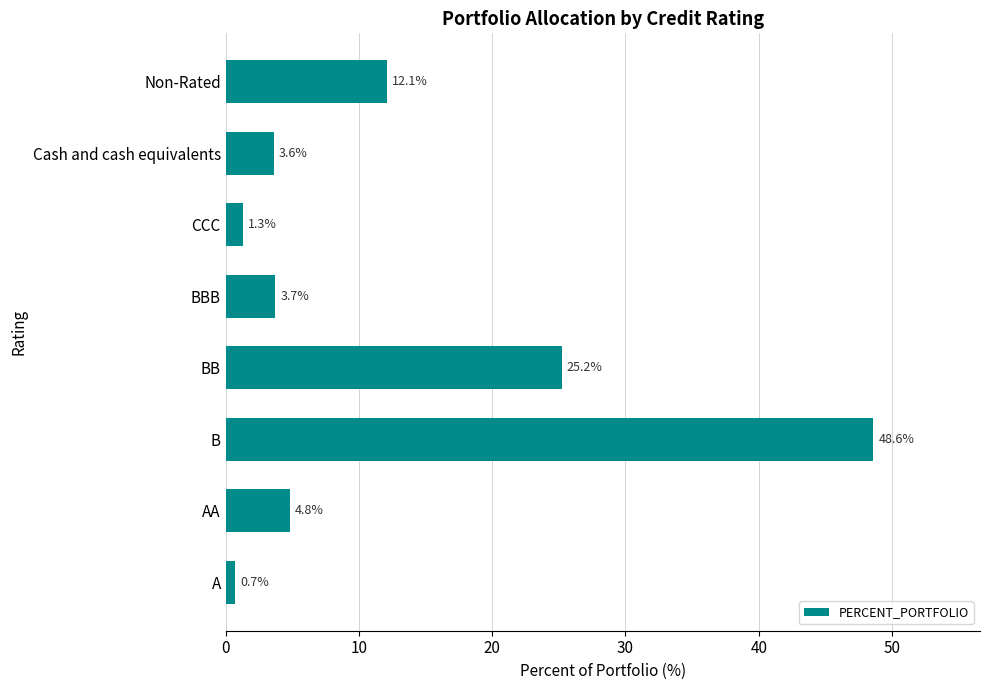

How many values exceed 4?

4